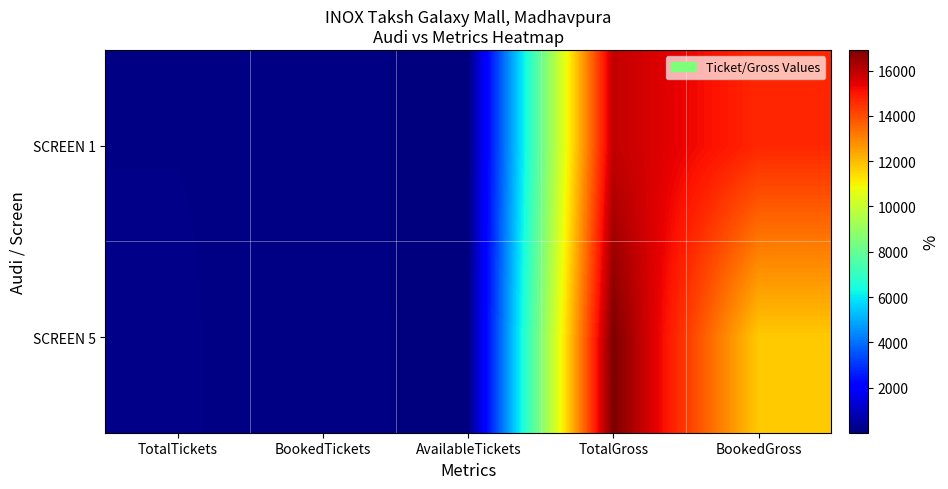

Reading left to right, what are all the values shown in this chart?

SCREEN 5: TotalTickets=151	BookedTickets=105	AvailableTickets=46	TotalGross=16912	BookedGross=11760
SCREEN 1: TotalTickets=142	BookedTickets=131	AvailableTickets=11	TotalGross=15904	BookedGross=14672